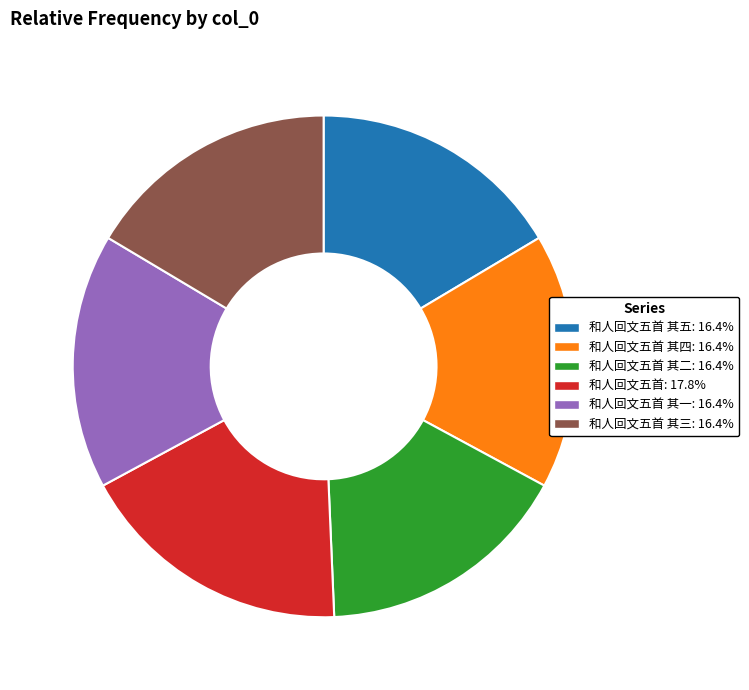

Is there a majority slice in this chart?

No